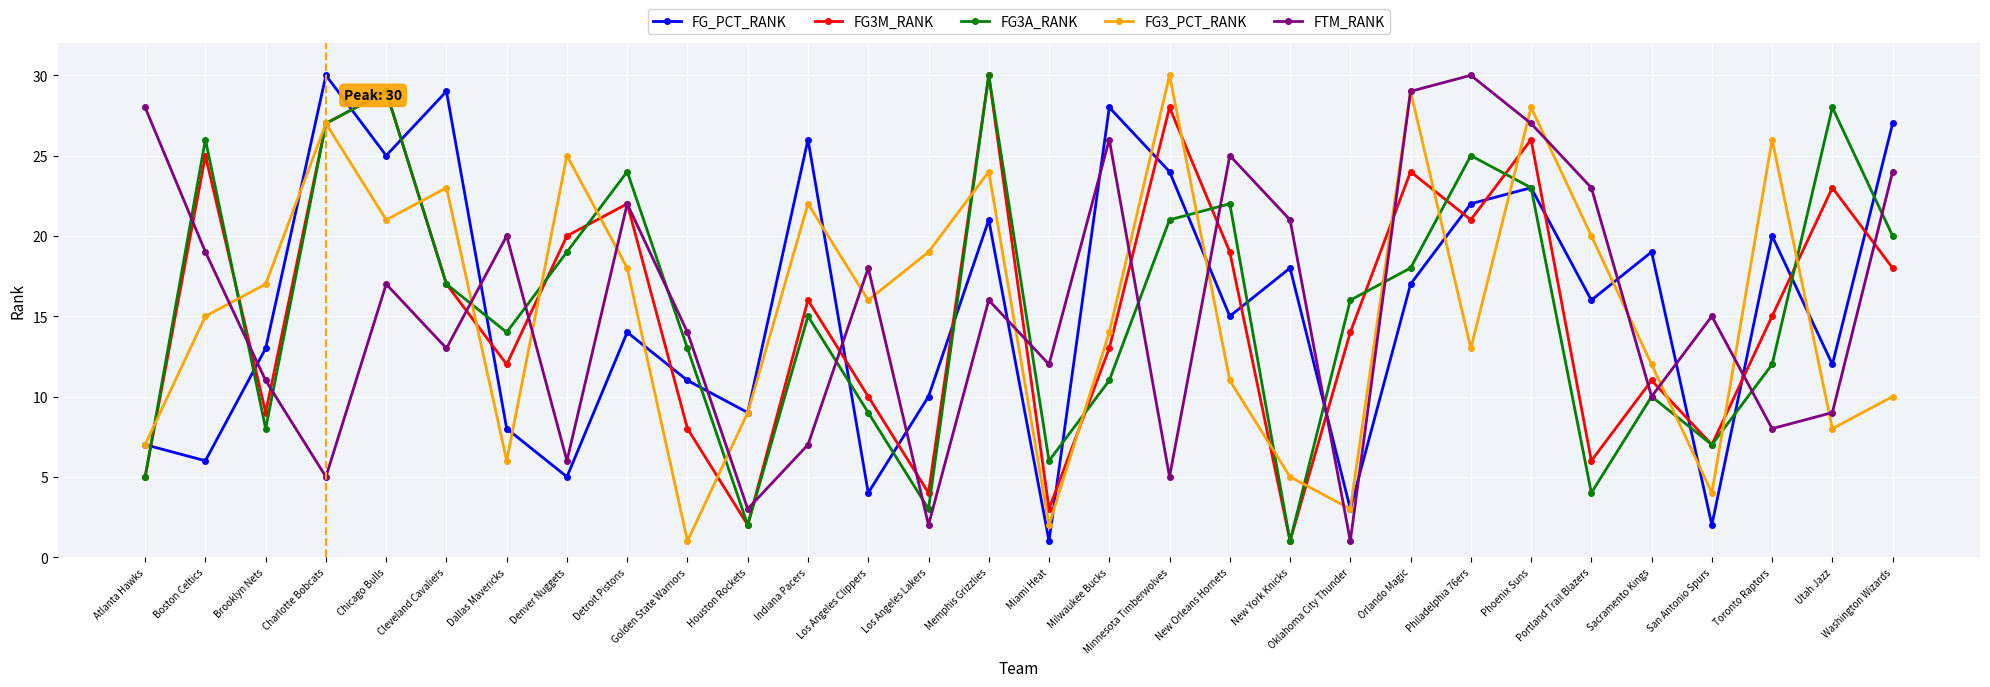

What is the spread (max minus min) of values at Chicago Bulls?

12